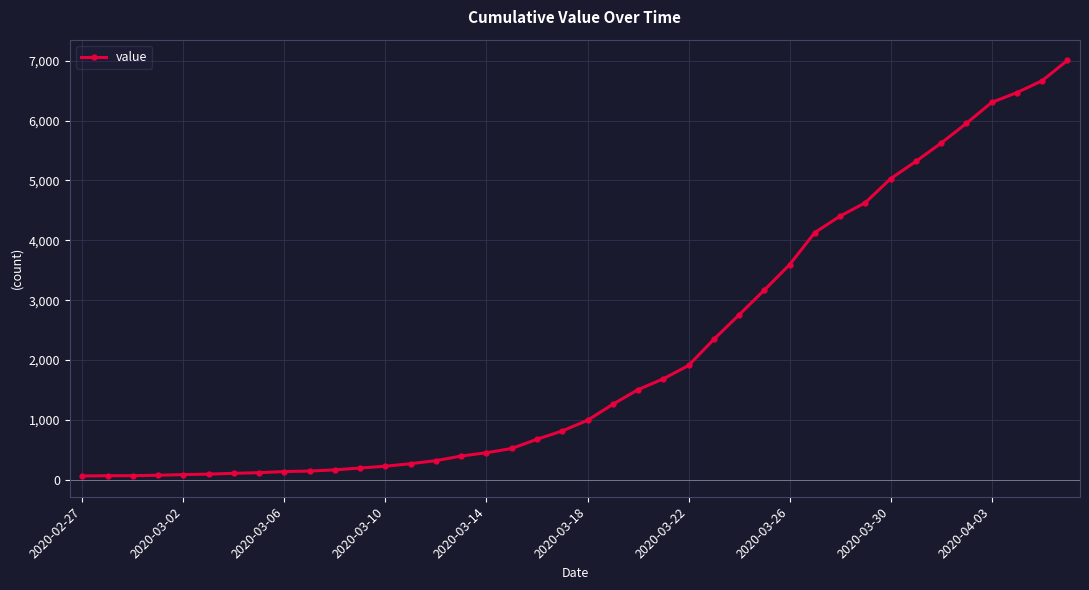

What is the difference between the maximum and second lowest values?

6935